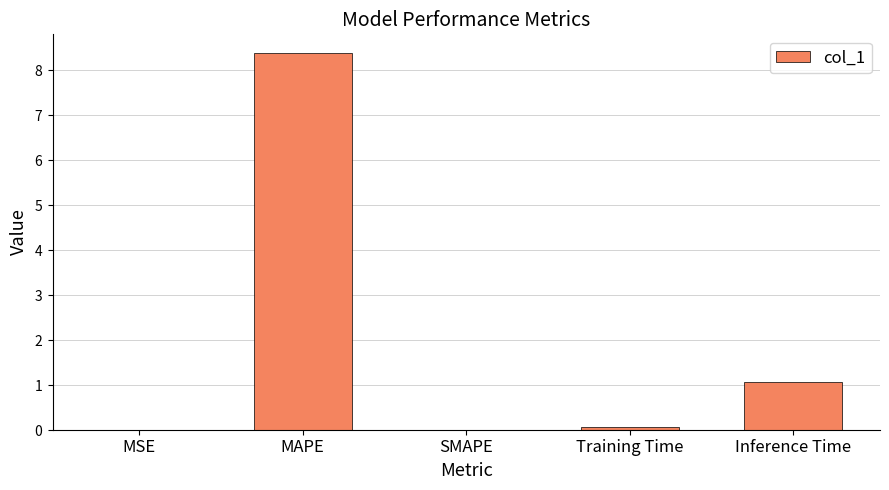

How many series are shown in this chart?

1